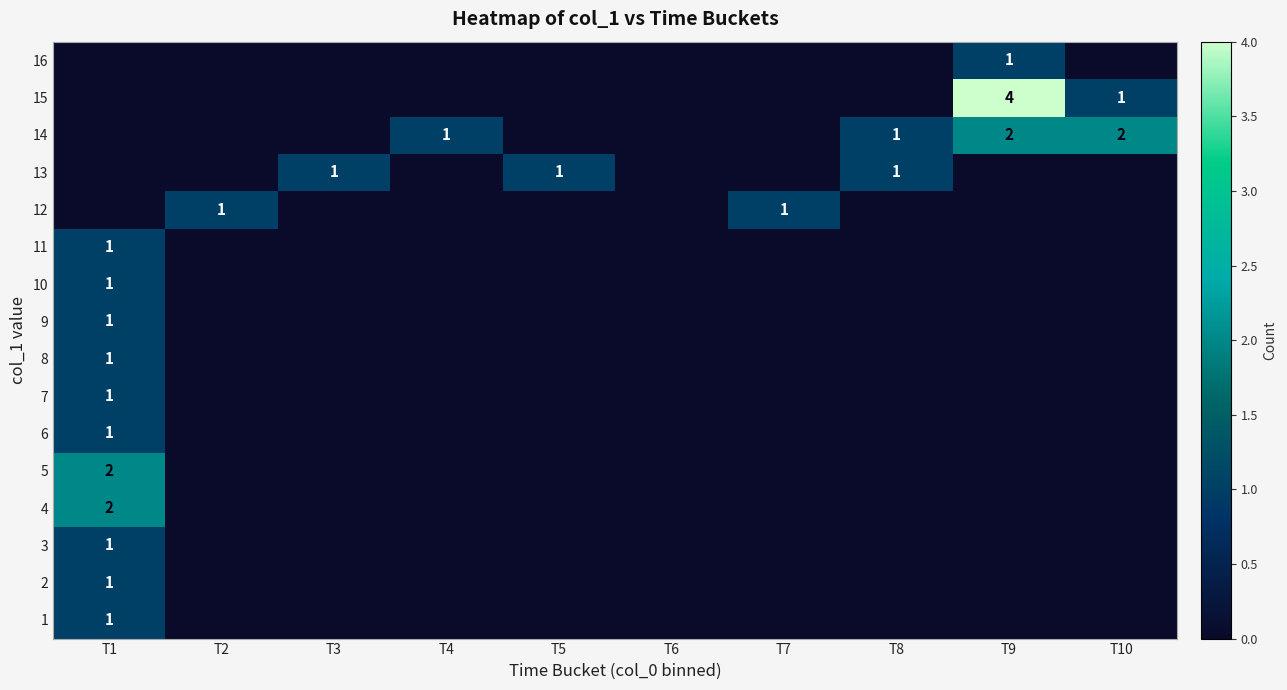

How many data points in 4 are above 0?

1